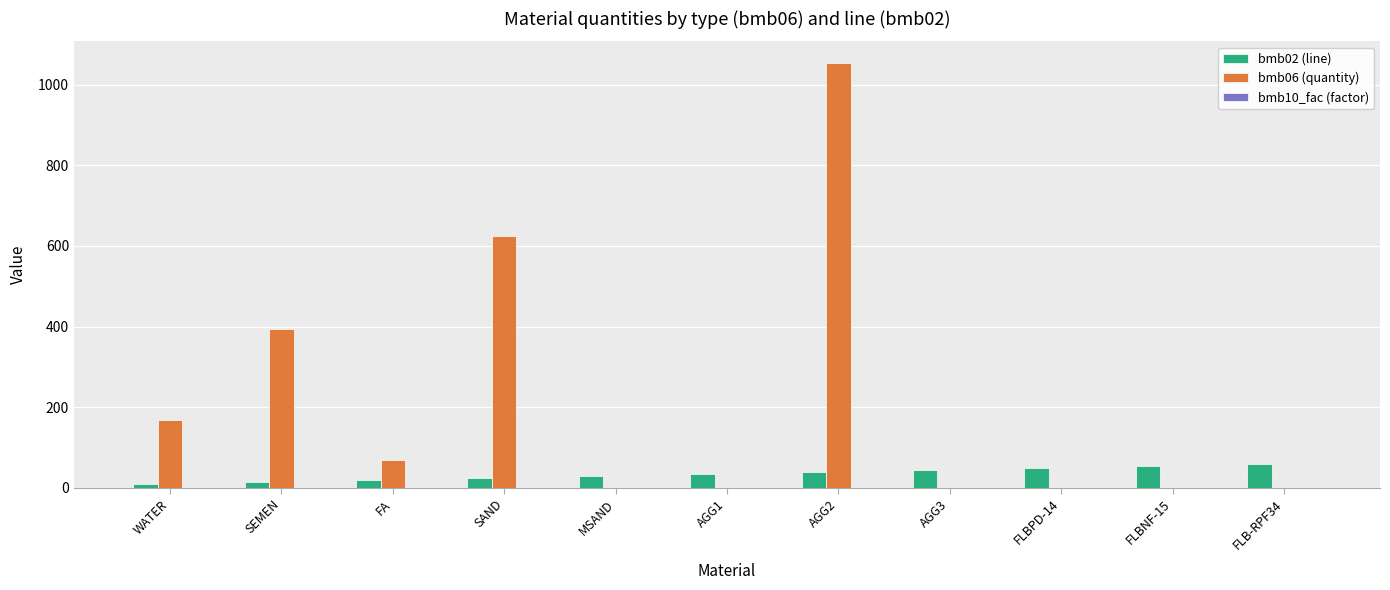

At which category is the sum across all series the highest?

AGG2